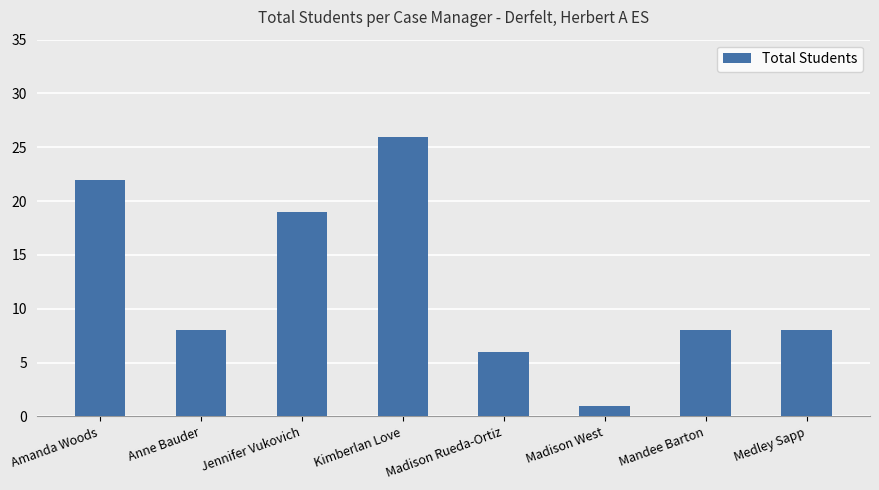

Between Medley Sapp and Amanda Woods, which is larger?

Amanda Woods